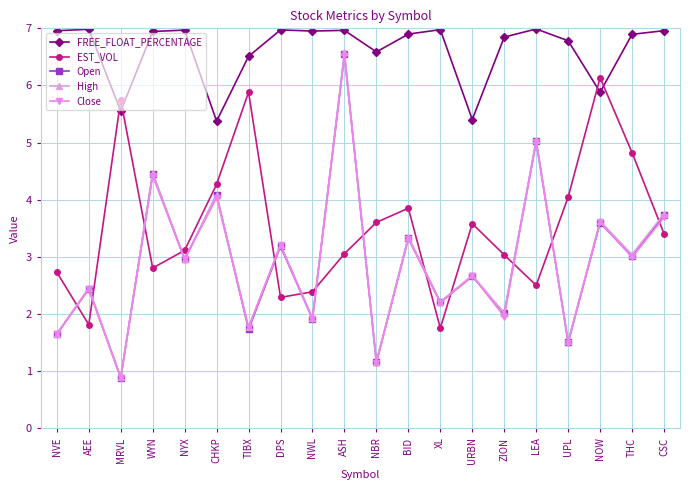

True or false: High and FREE_FLOAT_PERCENTAGE intersect in this chart.

False